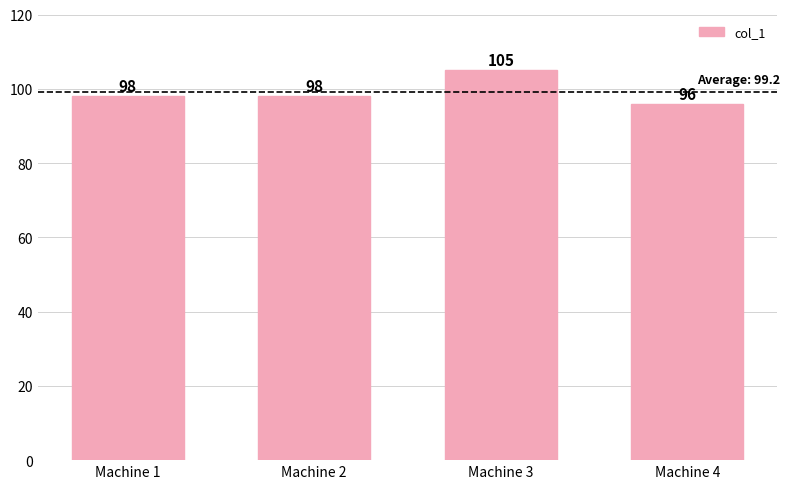

Count the number of categories in the chart.

4